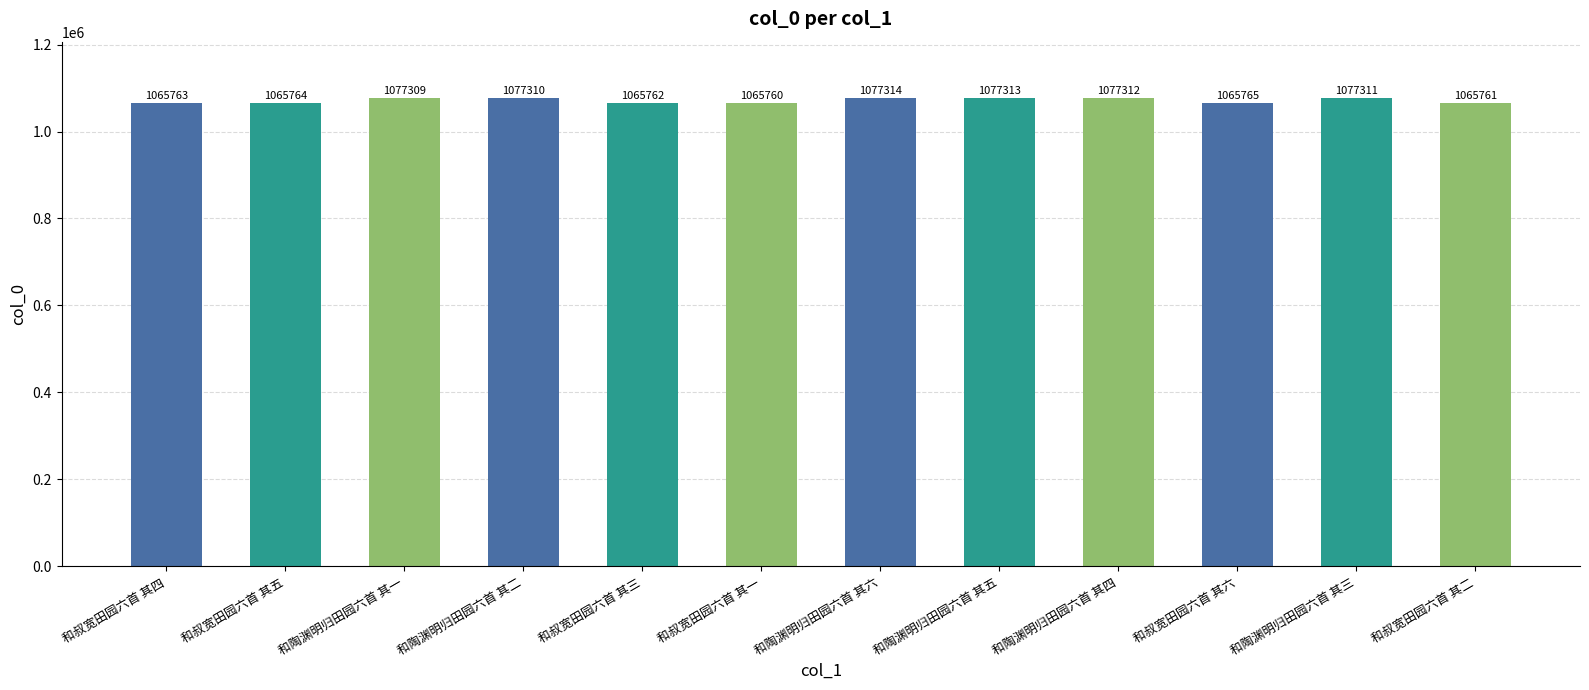

What is the label of the 11th bar from the right?

和叔宽田园六首 其五